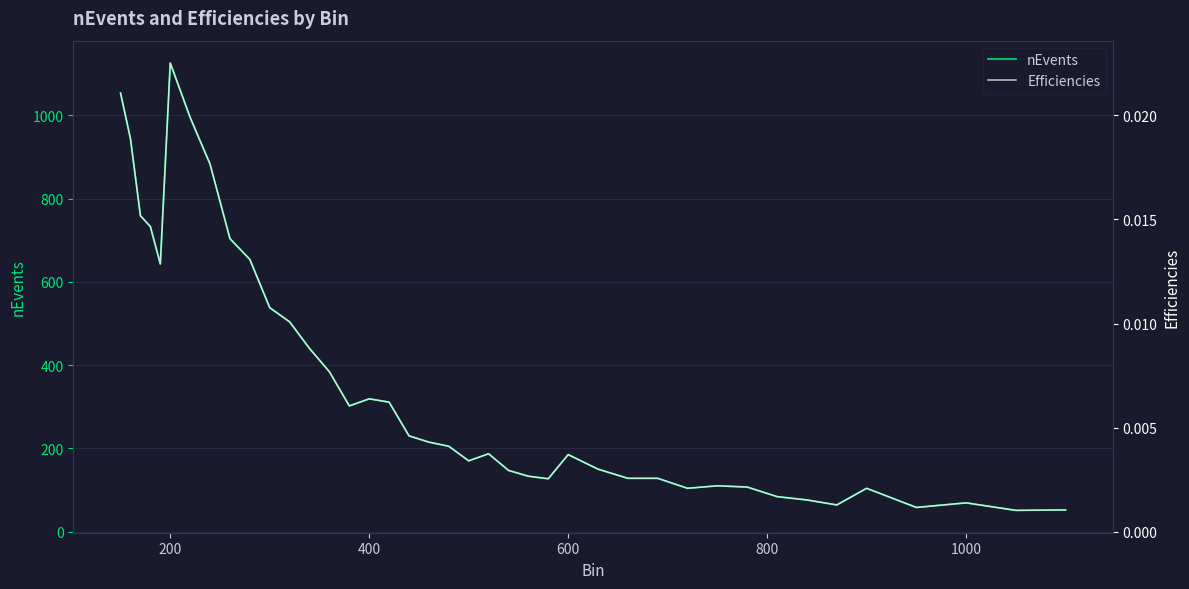

Count the number of data series in this chart.

2